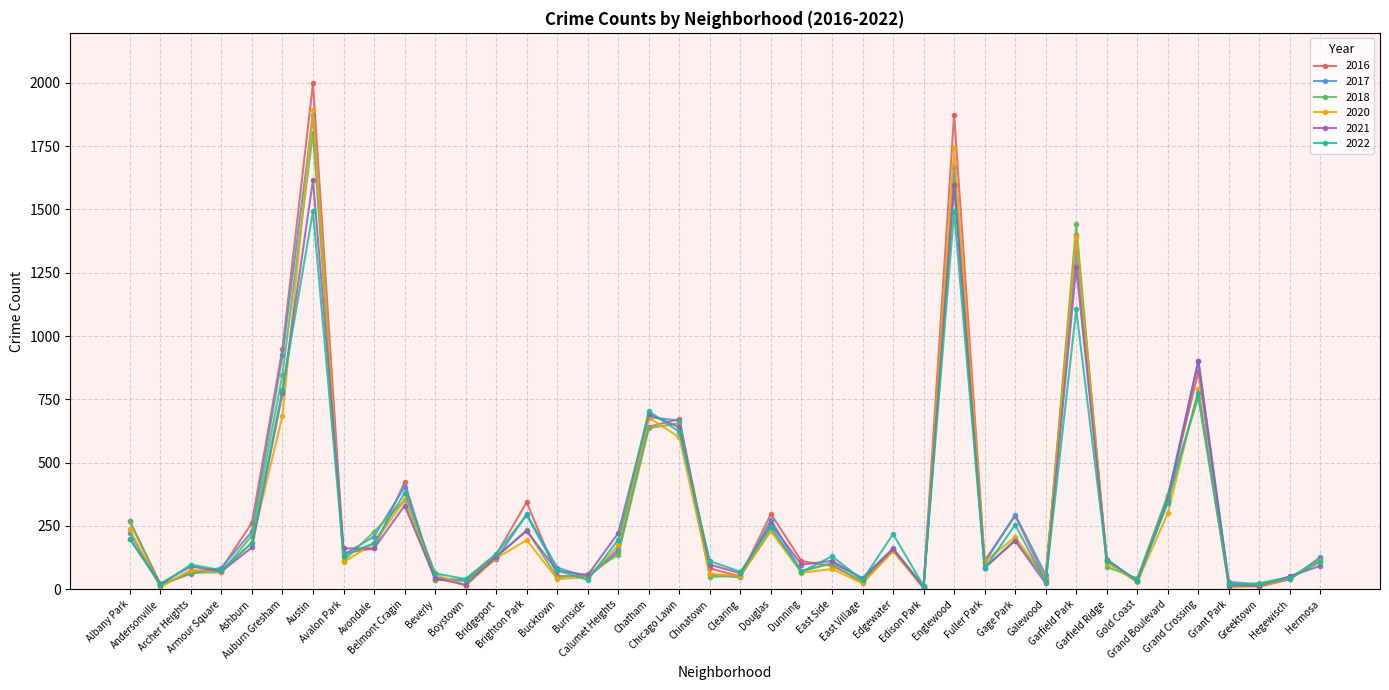

True or false: 2017 has more than 2 interior local peaks.

True